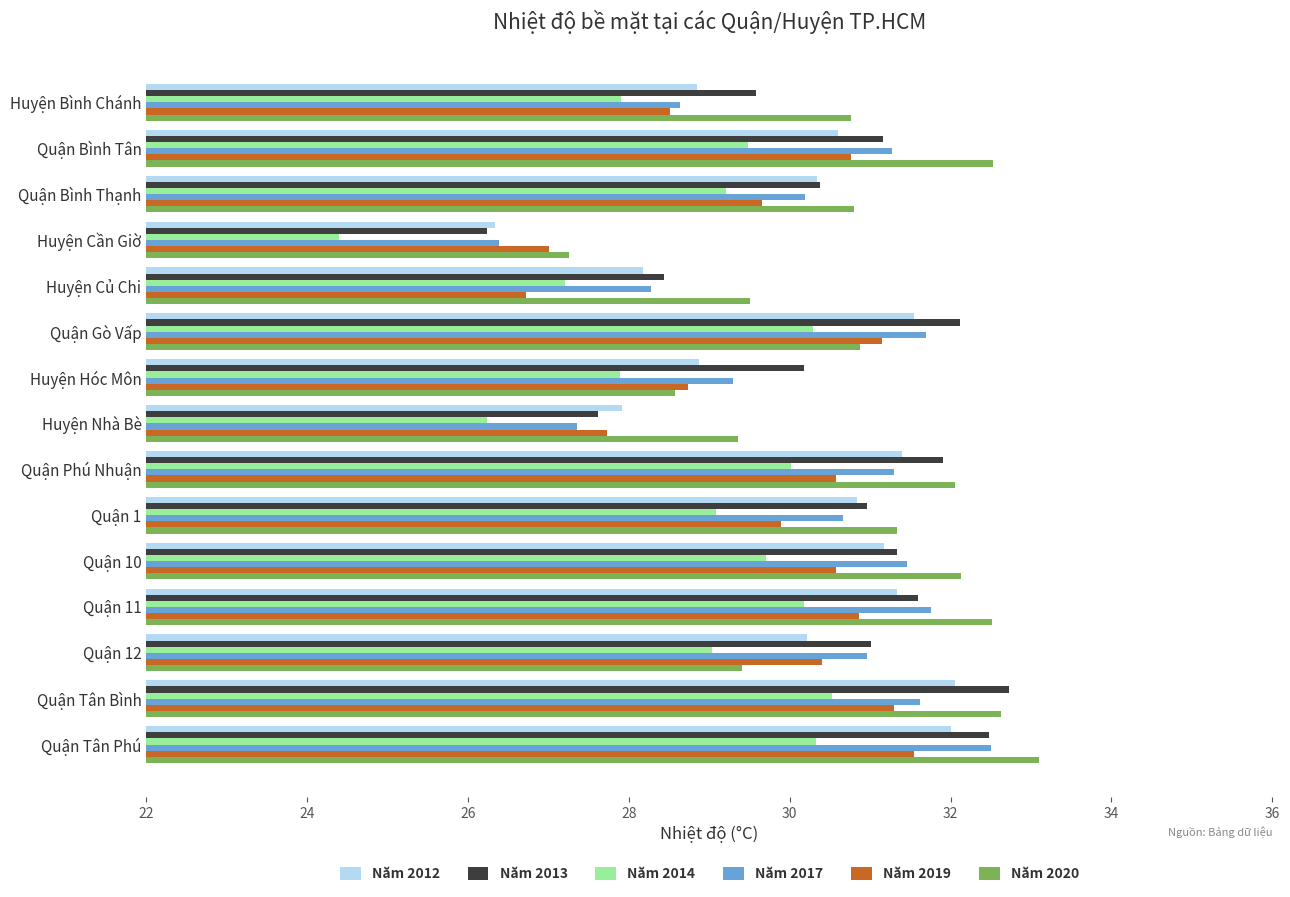

What is the minimum value for Năm 2013?

26.2